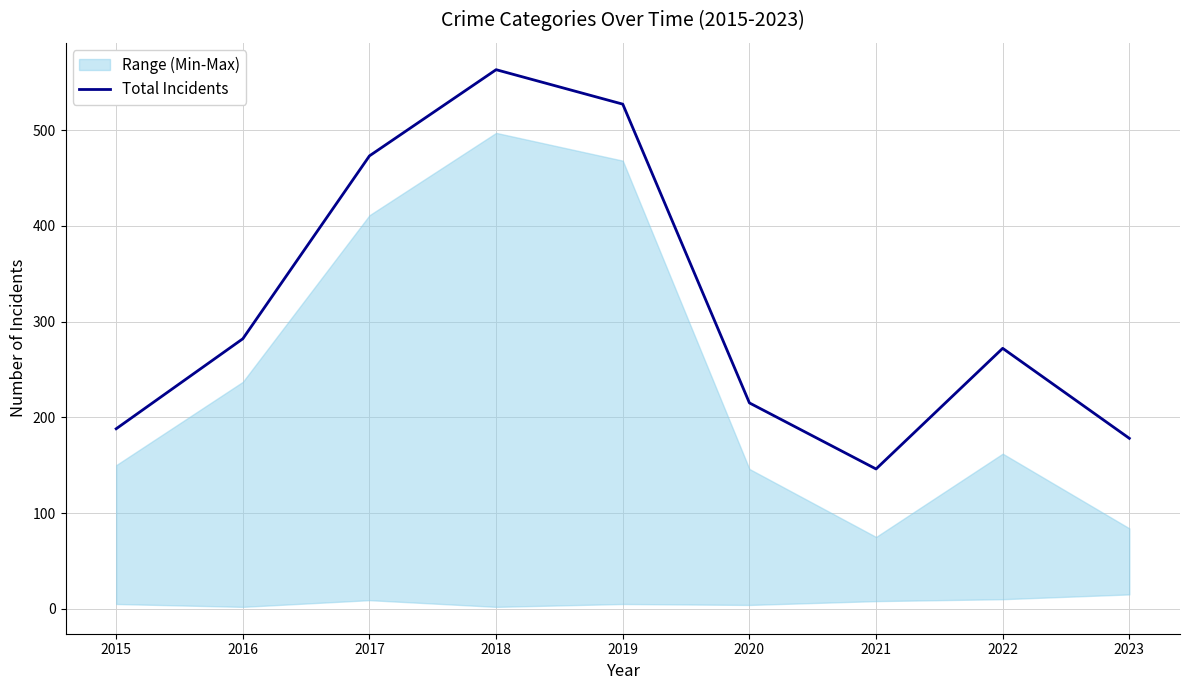

What is the difference between the maximum and minimum values?

417